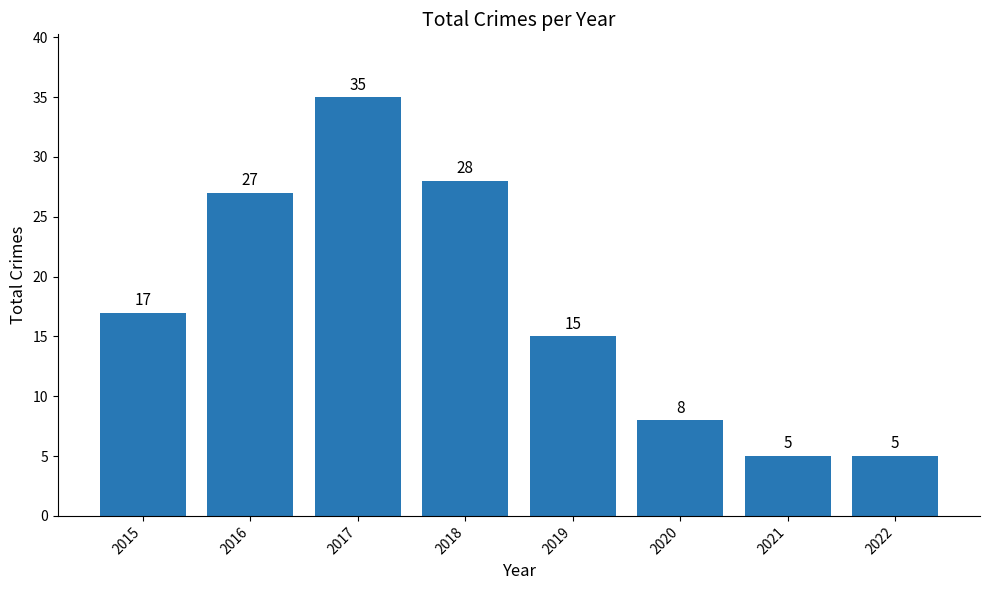

At which label is the value closest to 20?

2015